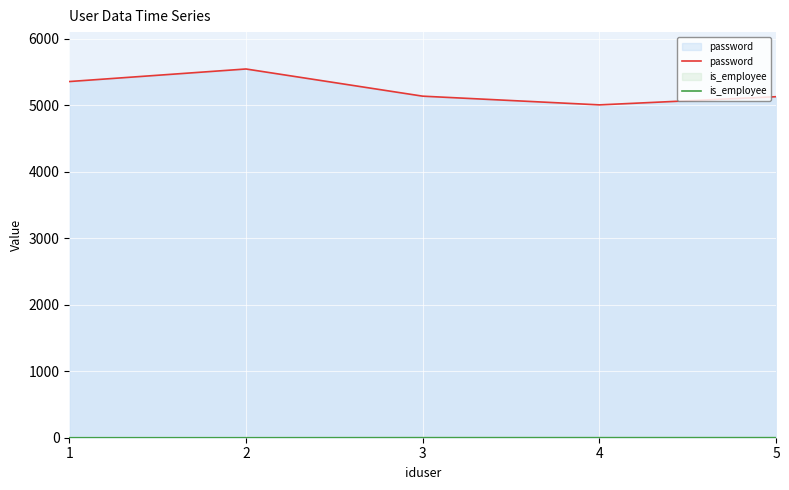

At how many categories does at least one series exceed 4839?

5